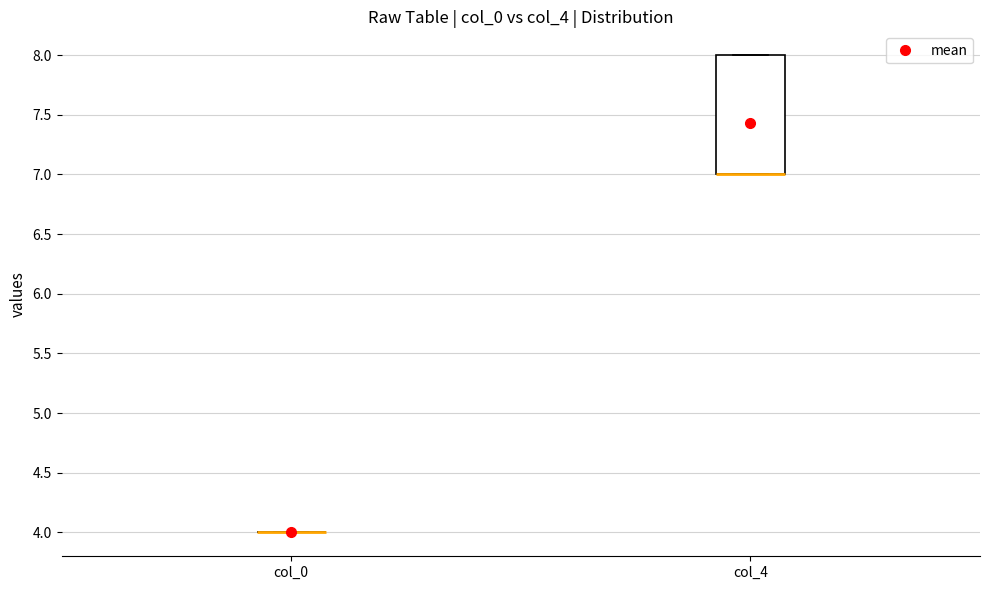

Comparing the boxes themselves (not the whiskers), which one is the tallest?

col_4